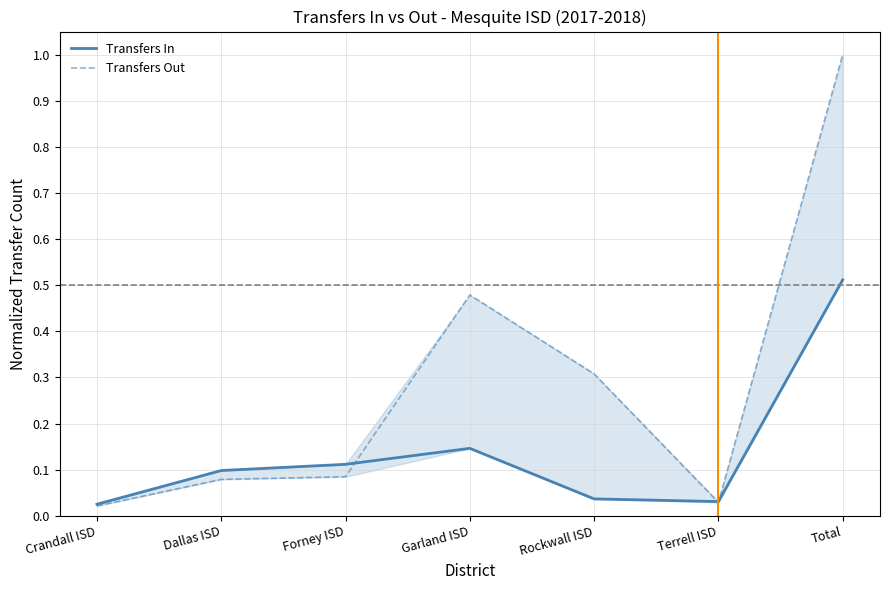

Where do Transfers In and Transfers Out first cross each other?

Forney ISD and Garland ISD